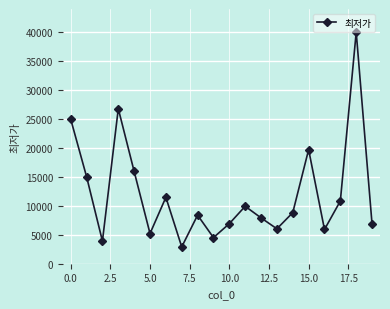

What is the minimum value shown in the chart?

2900